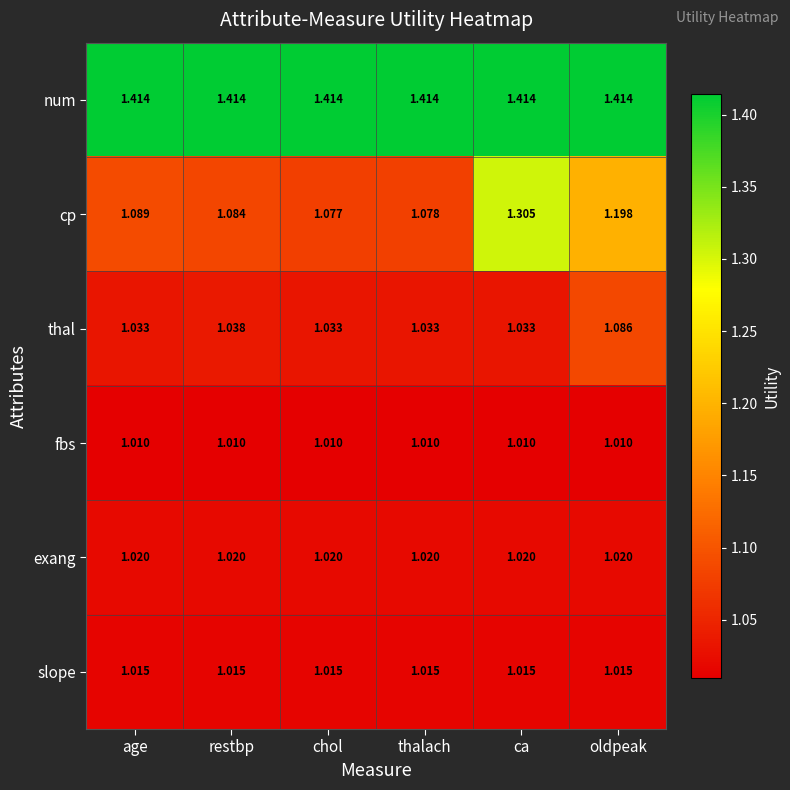

At which category is the sum across all series the highest?

ca